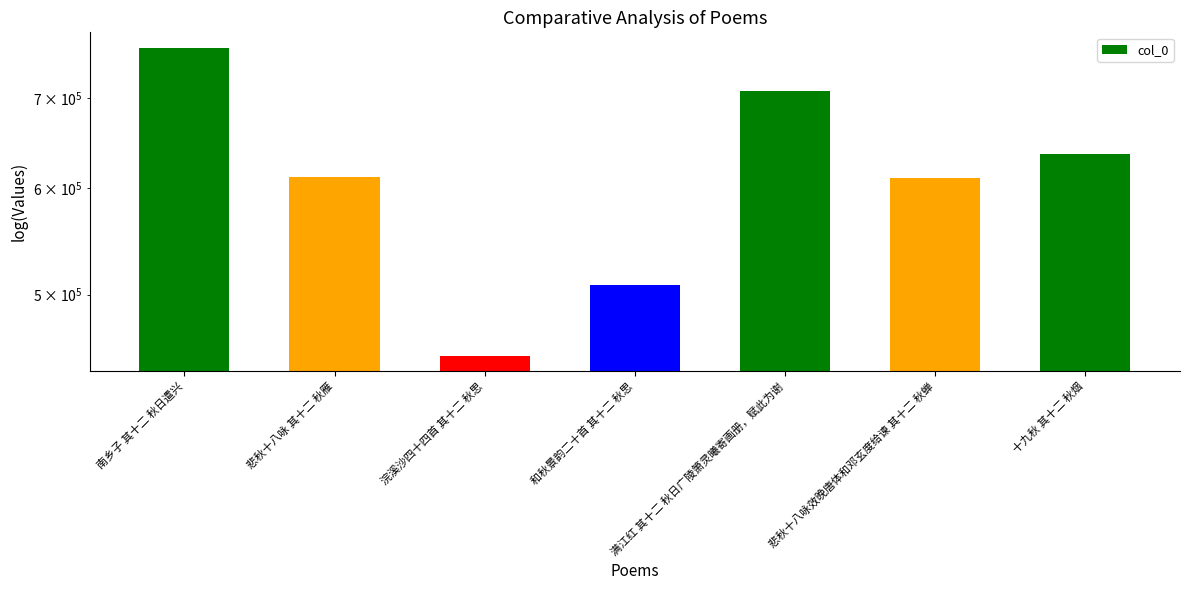

Reading left to right, transcribe all the data shown in this chart.

南乡子 其十二 秋日遣兴=762896	悲秋十八咏 其十二 秋雁=611710	浣溪沙四十四首 其十二 秋思=450267	和秋景韵二十首 其十二 秋思=507929	满江红 其十二 秋日广陵箫灵曦寄画册，赋此为谢=707900	悲秋十八咏效晚唐体和邓玄度给谏 其十二 秋蝉=610183	十九秋 其十二 秋烟=635653